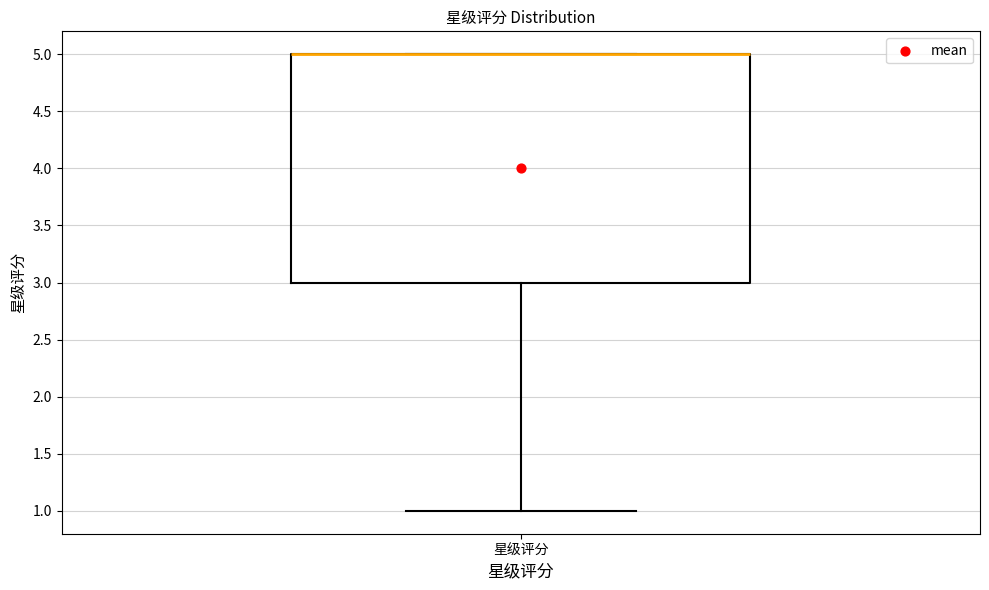

Where does the lower whisker of the box for 星级评分 end on the y-axis? The values are not printed on the chart, so give them approximately, as read against the axis.

1